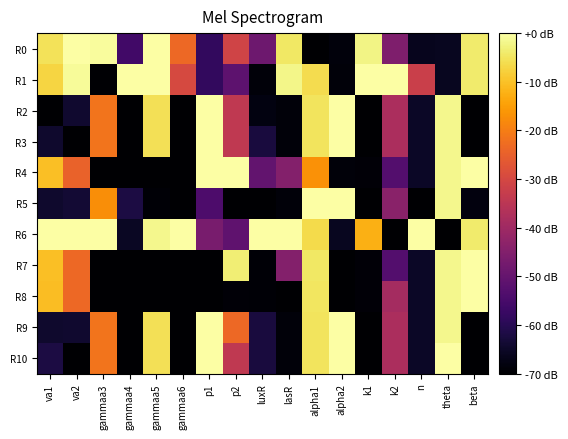

Reading left to right, extract all data points from this chart.

R0: va1=-5.4	va2=-0.1	gammaa3=-0.7	gammaa4=-56.0	gammaa5=-0.3	gammaa6=-23.4	p1=-58.4	p2=-31.0	luxR=-48.5	lasR=-4.6	alpha1=-70.0	alpha2=-68.4	k1=-2.3	k2=-45.5	n=-66.4	theta=-66.0	beta=-4.0
R1: va1=-7.3	va2=-1.0	gammaa3=-69.5	gammaa4=0.0	gammaa5=0.0	gammaa6=-29.7	p1=-58.4	p2=-51.4	luxR=-68.7	lasR=-2.0	alpha1=-6.2	alpha2=-68.7	k1=0.0	k2=0.0	n=-32.0	theta=-66.0	beta=-4.0
R2: va1=-70.0	va2=-64.1	gammaa3=-21.5	gammaa4=-69.8	gammaa5=-5.6	gammaa6=-69.9	p1=0.0	p2=-34.0	luxR=-68.0	lasR=-68.7	alpha1=-5.0	alpha2=0.0	k1=-69.9	k2=-38.0	n=-65.1	theta=-1.7	beta=-70.0
R3: va1=-64.3	va2=-70.0	gammaa3=-21.5	gammaa4=-69.8	gammaa5=-5.6	gammaa6=-69.9	p1=0.0	p2=-34.0	luxR=-62.4	lasR=-68.7	alpha1=-5.0	alpha2=0.0	k1=-69.9	k2=-38.0	n=-65.1	theta=-1.7	beta=-70.0
R4: va1=-10.4	va2=-24.5	gammaa3=-70.0	gammaa4=-69.8	gammaa5=-70.0	gammaa6=-70.0	p1=0.0	p2=0.0	luxR=-50.3	lasR=-44.8	alpha1=-16.8	alpha2=-68.9	k1=-68.9	k2=-53.0	n=-65.1	theta=-1.8	beta=0.0
R5: va1=-64.3	va2=-63.7	gammaa3=-17.3	gammaa4=-61.9	gammaa5=-69.2	gammaa6=-69.9	p1=-53.9	p2=-70.0	luxR=-70.0	lasR=-68.7	alpha1=0.0	alpha2=0.0	k1=-70.0	k2=-43.7	n=-70.0	theta=-1.7	beta=-68.2
R6: va1=0.0	va2=0.0	gammaa3=0.0	gammaa4=-65.5	gammaa5=-1.8	gammaa6=0.0	p1=-46.7	p2=-51.1	luxR=0.0	lasR=0.0	alpha1=-6.5	alpha2=-66.1	k1=-12.5	k2=-70.0	n=0.0	theta=-70.0	beta=-4.1
R7: va1=-10.4	va2=-23.4	gammaa3=-69.8	gammaa4=-70.0	gammaa5=-70.0	gammaa6=-70.0	p1=-70.0	p2=-3.5	luxR=-69.4	lasR=-44.8	alpha1=-4.6	alpha2=-70.0	k1=-68.9	k2=-53.0	n=-65.1	theta=-1.8	beta=-0.1
R8: va1=-10.6	va2=-23.4	gammaa3=-69.8	gammaa4=-70.0	gammaa5=-70.0	gammaa6=-70.0	p1=-70.0	p2=-69.0	luxR=-69.4	lasR=-70.0	alpha1=-4.9	alpha2=-70.0	k1=-68.9	k2=-39.1	n=-65.1	theta=-1.7	beta=-0.1
R9: va1=-64.4	va2=-64.2	gammaa3=-21.5	gammaa4=-69.8	gammaa5=-5.6	gammaa6=-69.9	p1=0.0	p2=-23.3	luxR=-62.4	lasR=-68.7	alpha1=-5.0	alpha2=0.0	k1=-69.9	k2=-38.0	n=-65.1	theta=-1.7	beta=-70.0
R10: va1=-62.0	va2=-70.0	gammaa3=-21.5	gammaa4=-69.8	gammaa5=-5.6	gammaa6=-69.9	p1=0.0	p2=-34.0	luxR=-62.4	lasR=-68.7	alpha1=-5.0	alpha2=0.0	k1=-69.9	k2=-38.0	n=-65.1	theta=0.0	beta=-70.0